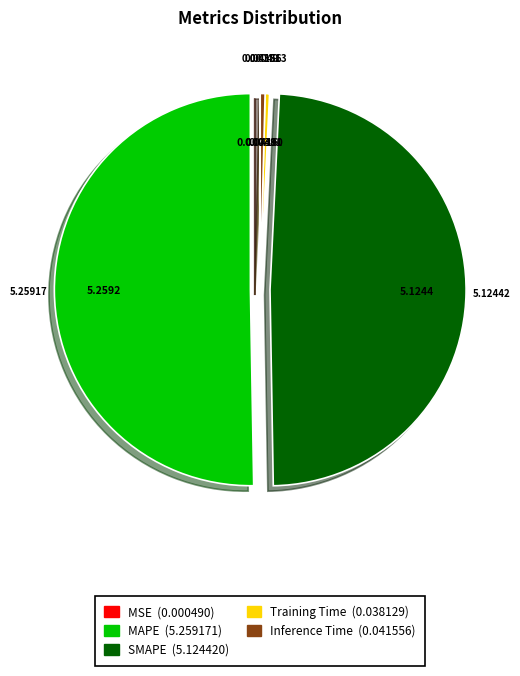

Between Inference Time and MAPE, which is larger?

MAPE